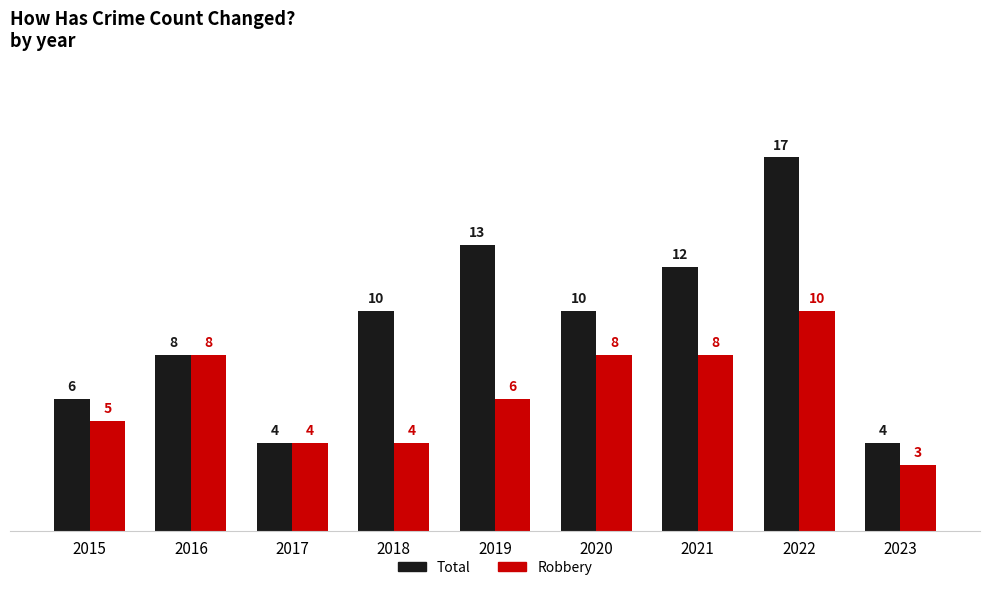

List the series in order of their overall mean, lowest first.

Robbery, Total